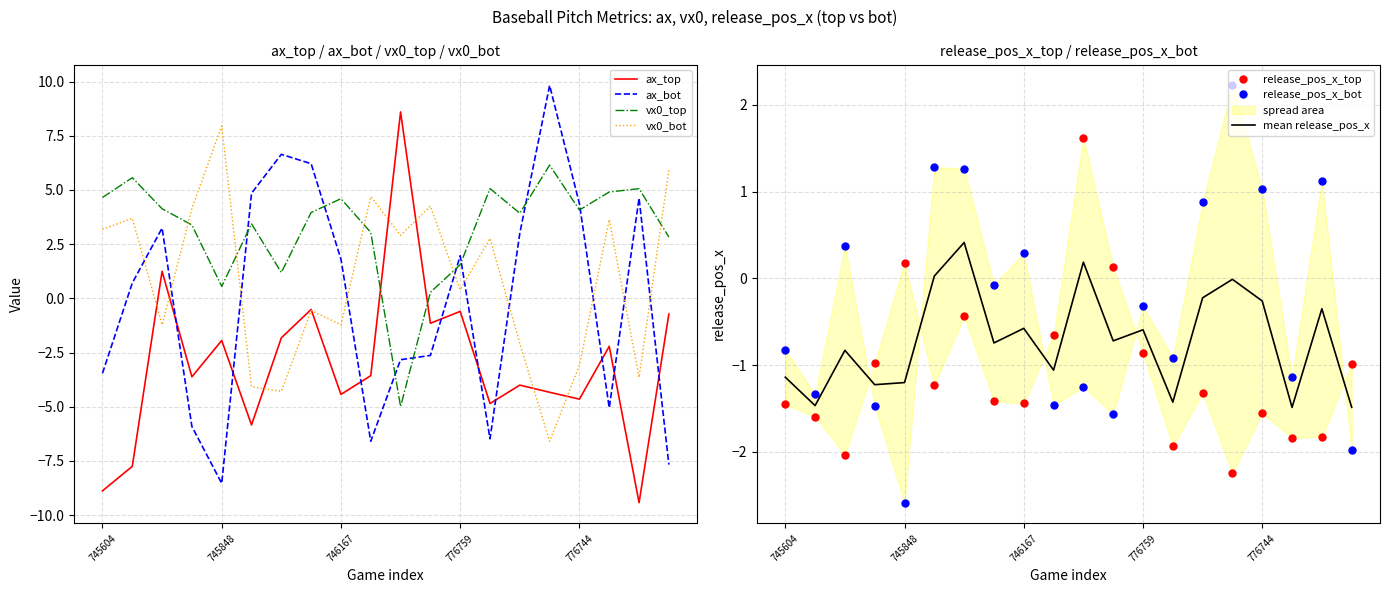

How many times do vx0_top and ax_top cross each other?

2